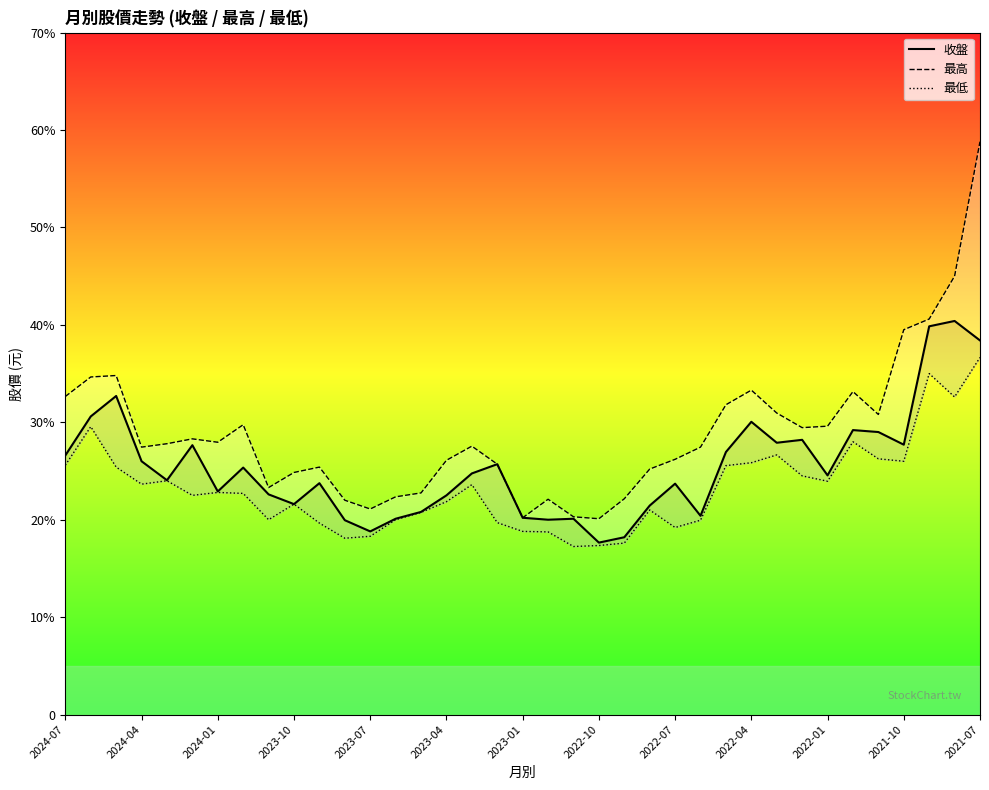

What are all the series names shown in the legend?

收盤, 最高, 最低